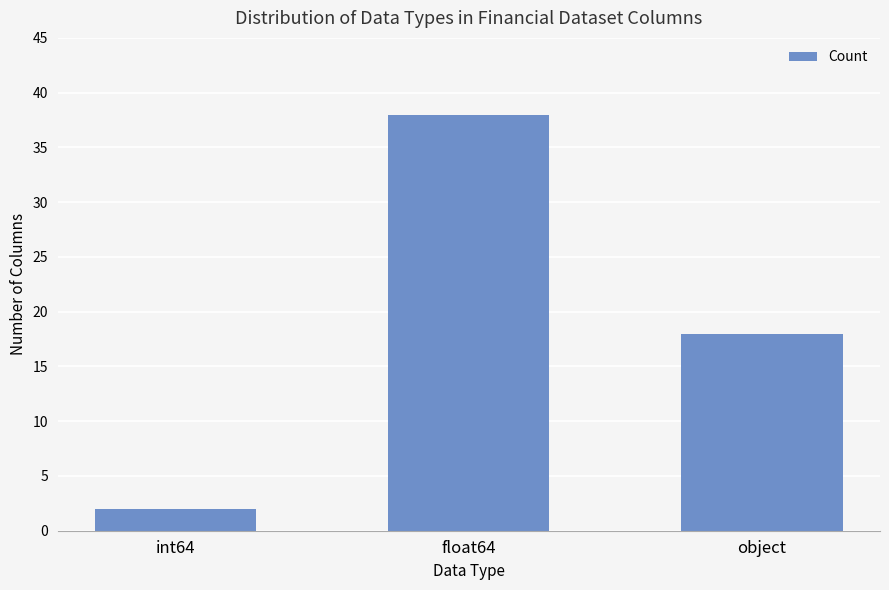

Reading left to right, transcribe all the data shown in this chart.

int64=2	float64=38	object=18